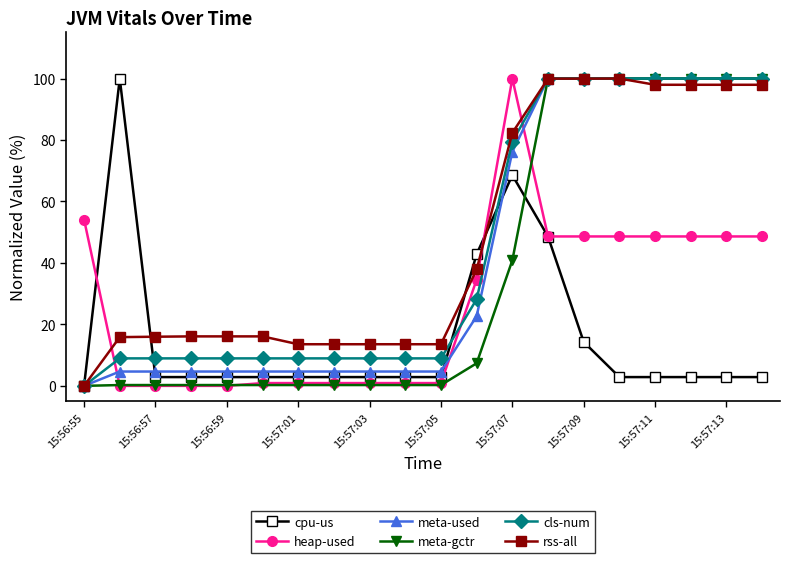

What is the value of the meta-used point at the 11th from the left?

4.7